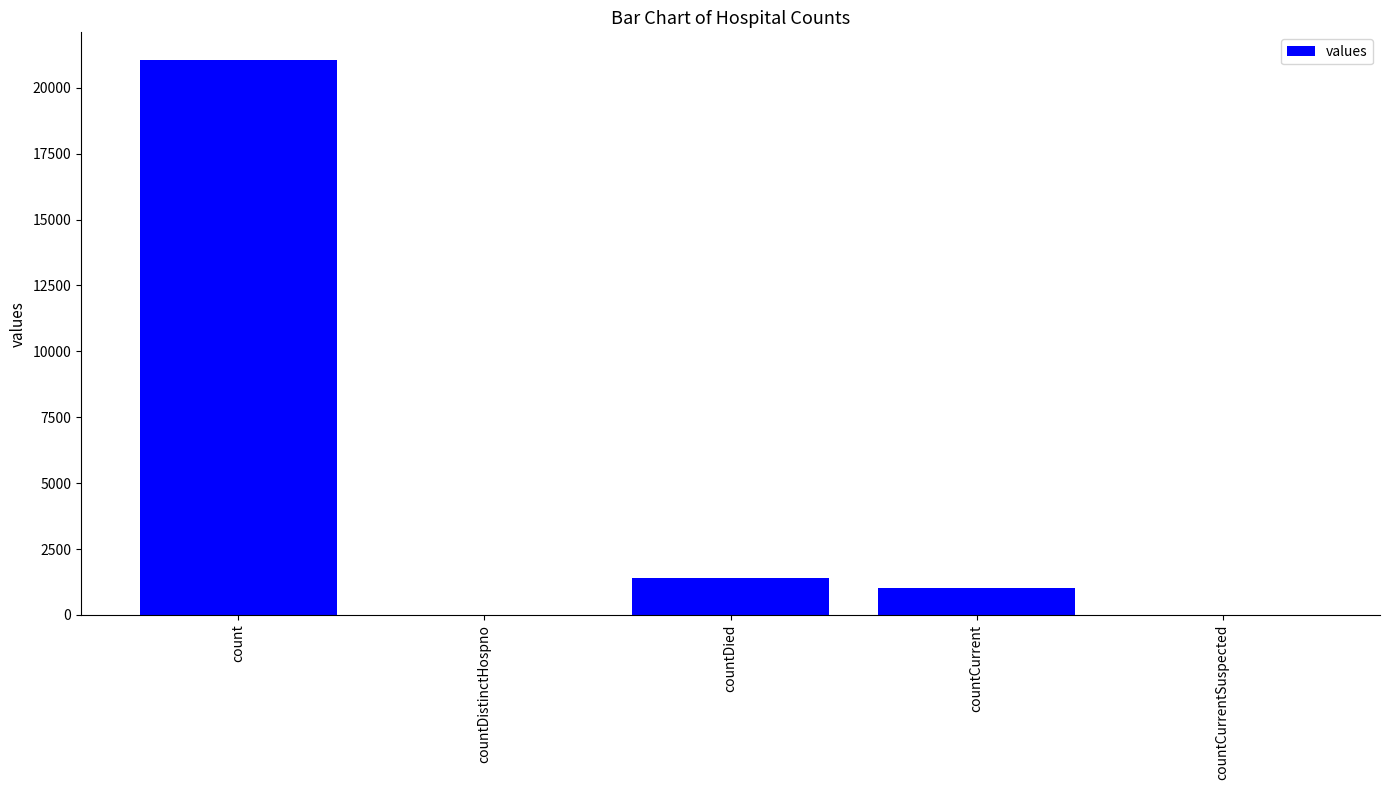

What is the sum of all values?

23461